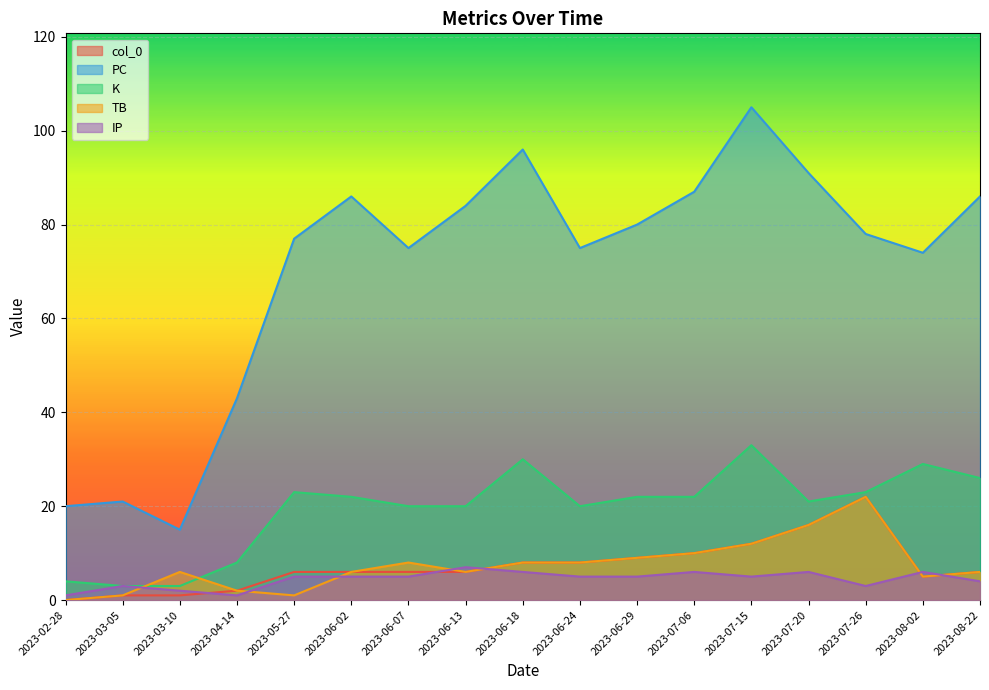

What is the minimum value for PC?

15